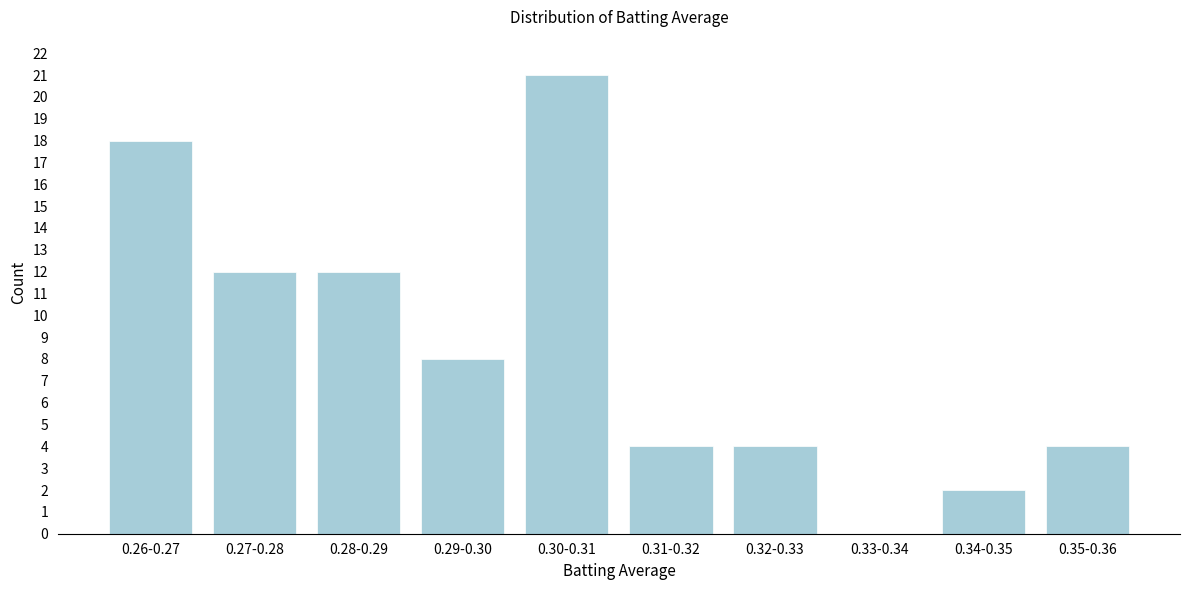

Reading left to right, extract all data points from this chart.

0.26-0.27=18	0.27-0.28=12	0.28-0.29=12	0.29-0.30=8	0.30-0.31=21	0.31-0.32=4	0.32-0.33=4	0.33-0.34=0	0.34-0.35=2	0.35-0.36=4